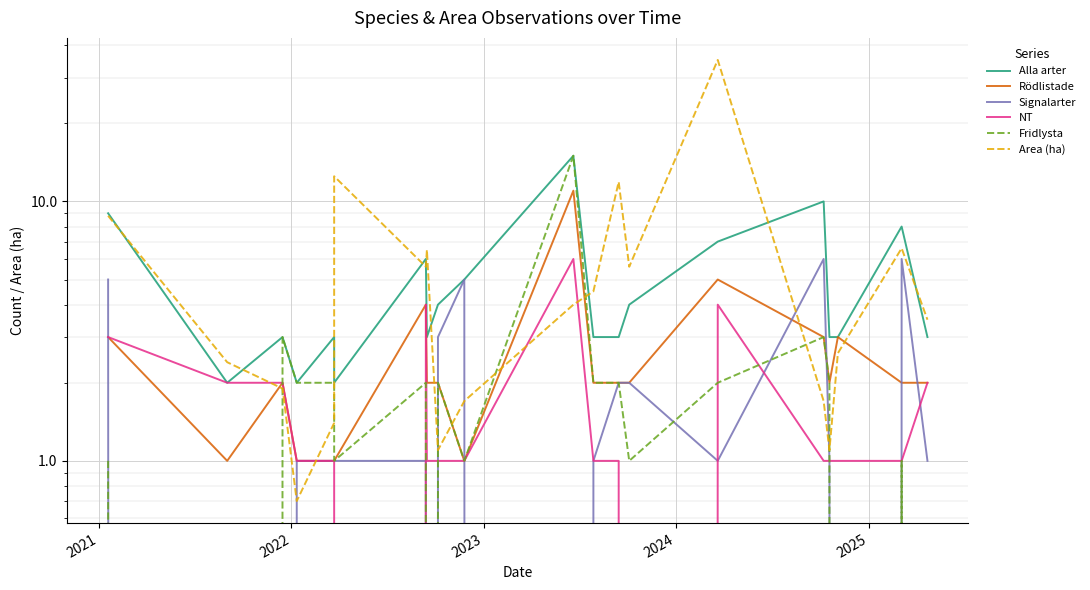

Which label corresponds to the smallest value in the chart?

2021